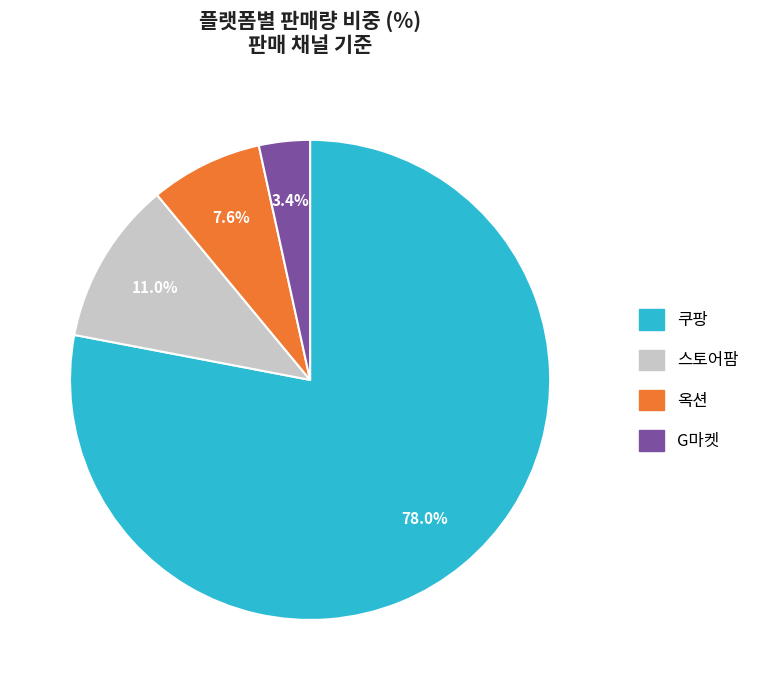

What percentage is NOT represented by 쿠팡?

22.0%